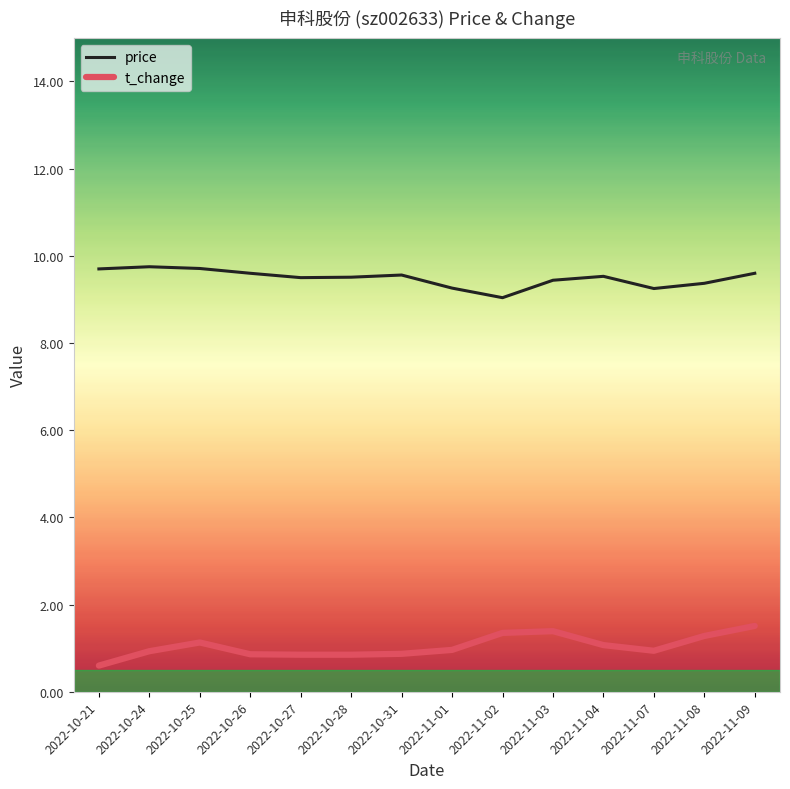

What is the spread (max minus min) of values at 2022-11-01?

8.3